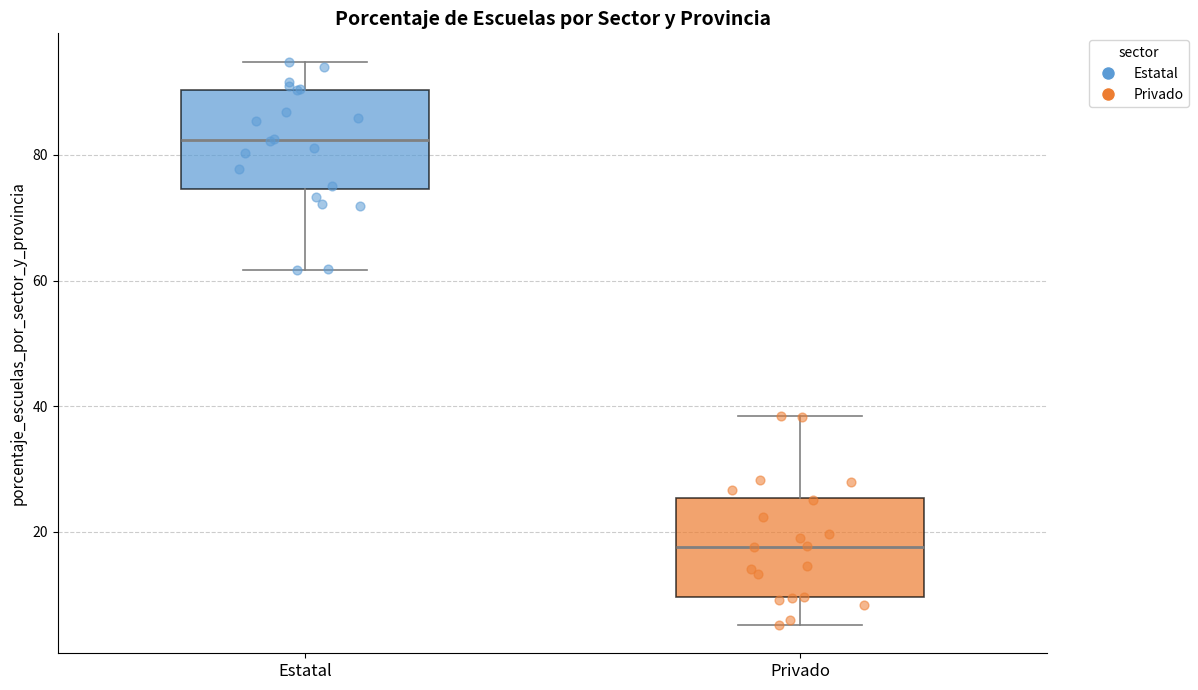

Reading left to right, transcribe this box plot: for each box, give where its median line is, the range the box spans, and where its two whiskers end, as read against the y-axis. The values are not printed on the chart, so give them approximately, as read against the axis.

Estatal: median 82, box 74 to 90, whiskers 62 to 94
Privado: median 18, box 10 to 26, whiskers 6 to 38